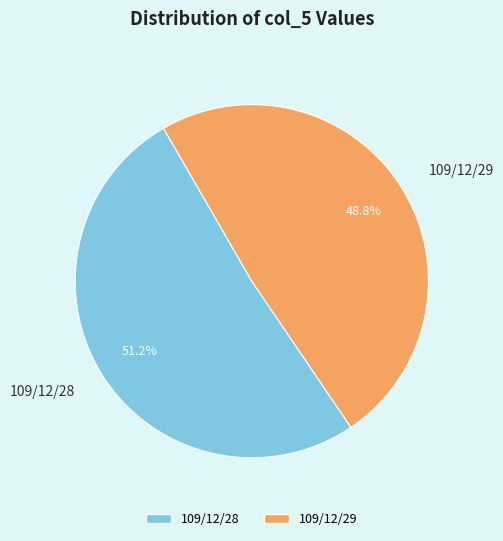

Which slice is the largest?

109/12/28